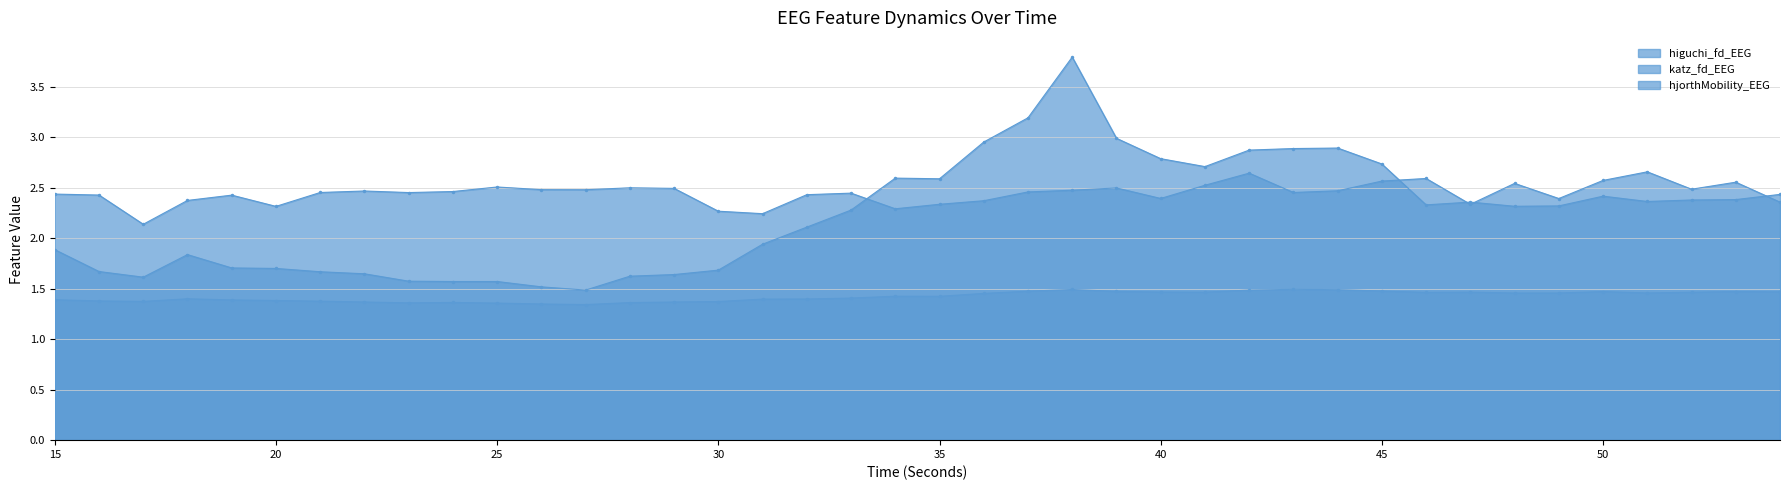

What is the sum of the higuchi_fd_EEG values at 19 and 34?

2.8